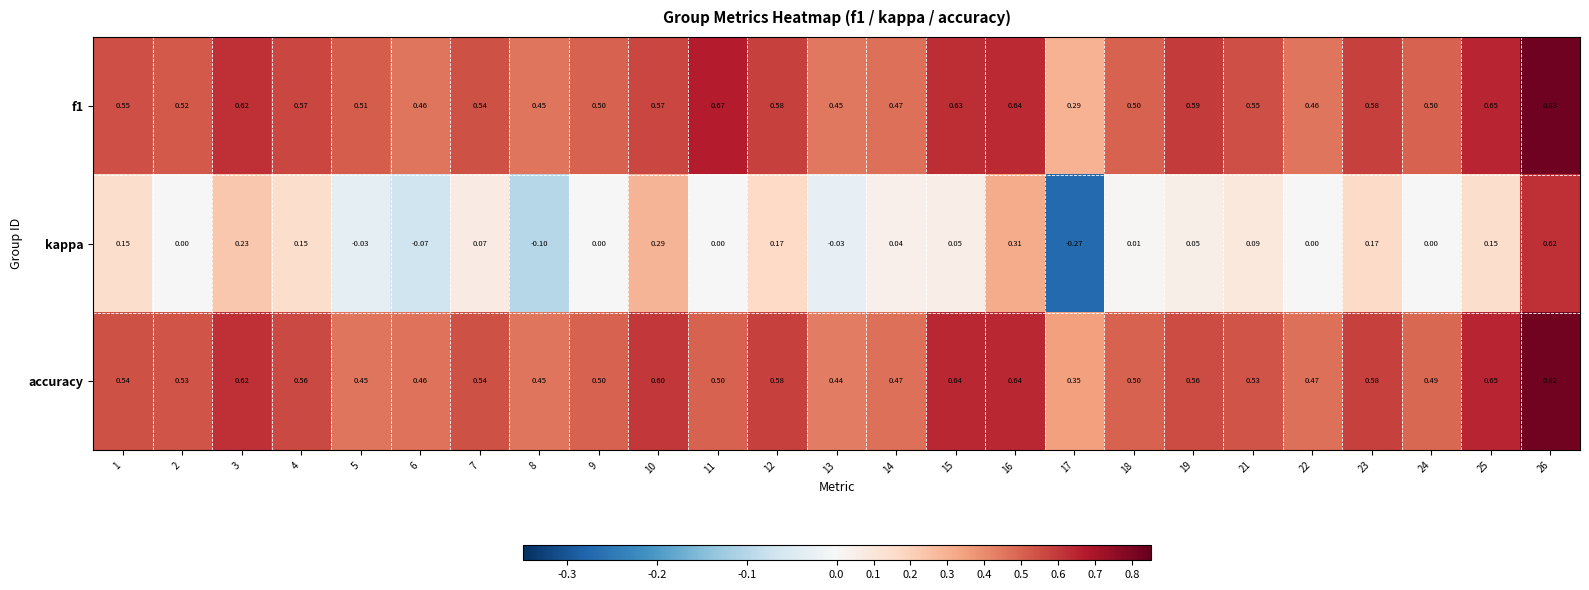

Which series has the widest spread of values?

kappa